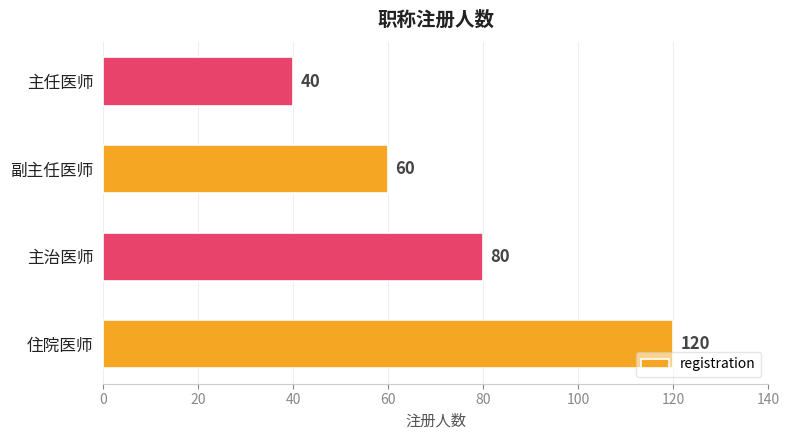

Reading bottom to top, list all the values displayed in this chart.

120	80	60	40